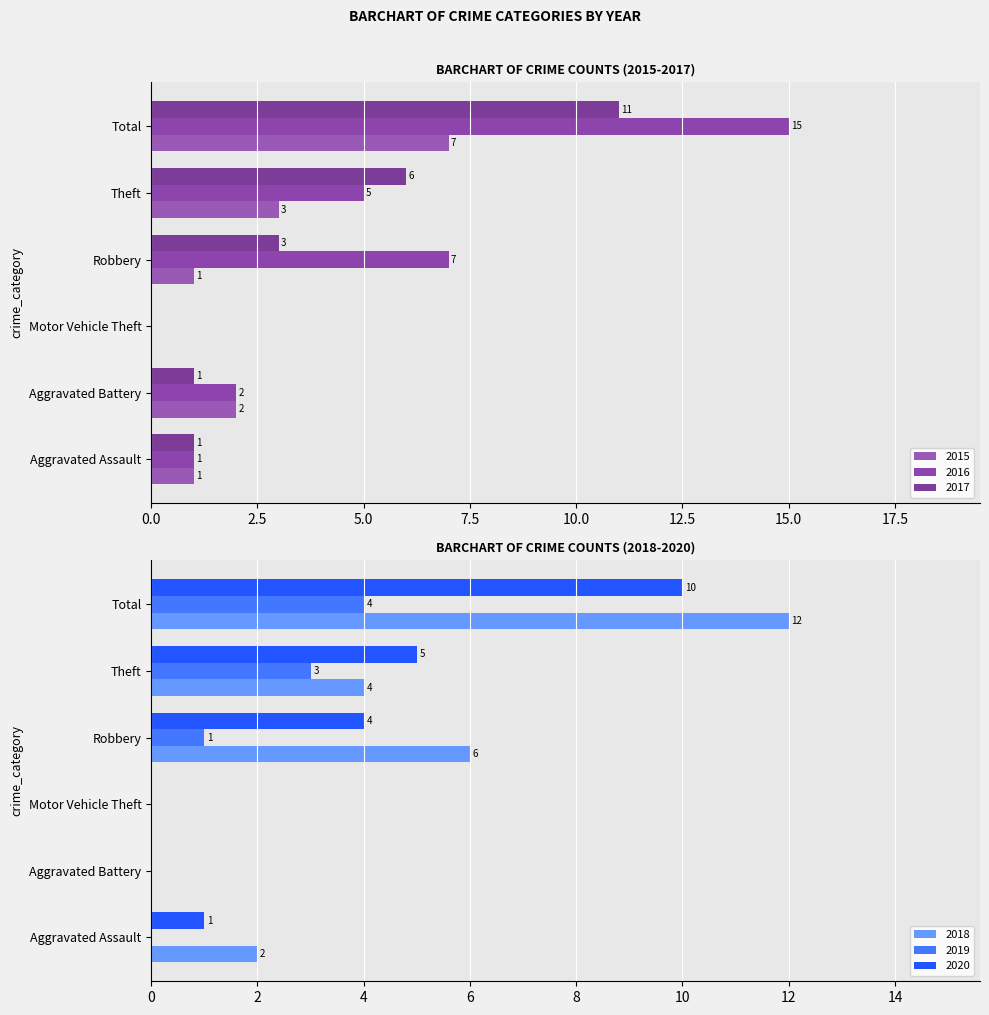

What is the sum of the 2015 values at Theft and Total?

10